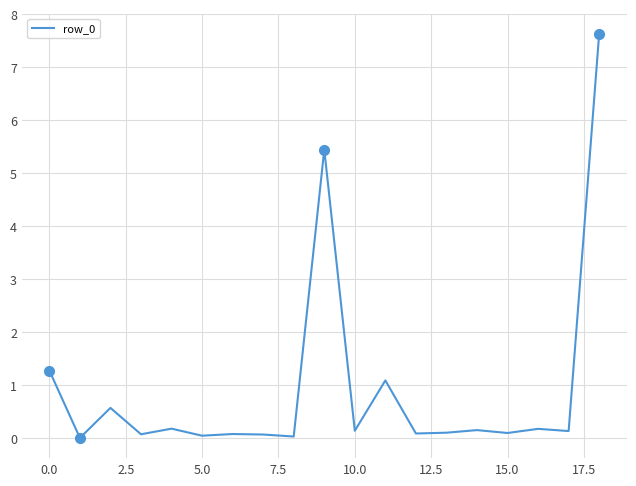

What is the highest value of the row_0 series?

7.6